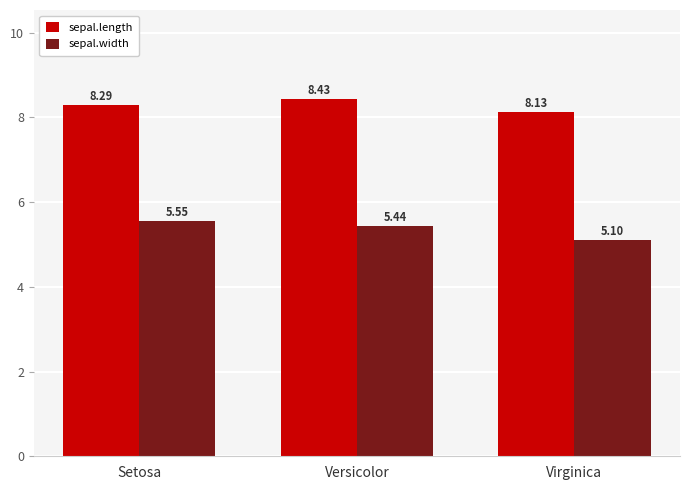

What is the sum of the sepal.width values at Virginica and Versicolor?

10.5